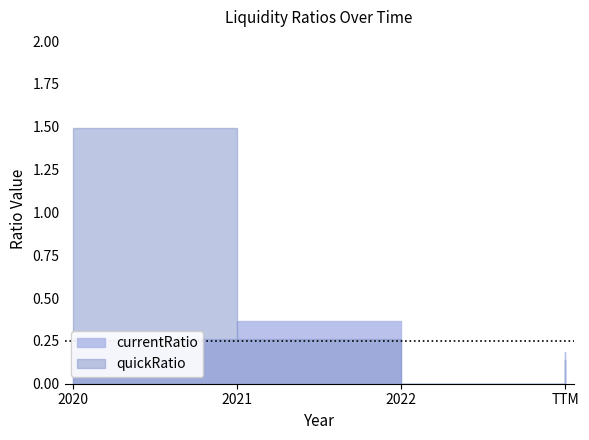

What are all the series names shown in the legend?

currentRatio, quickRatio